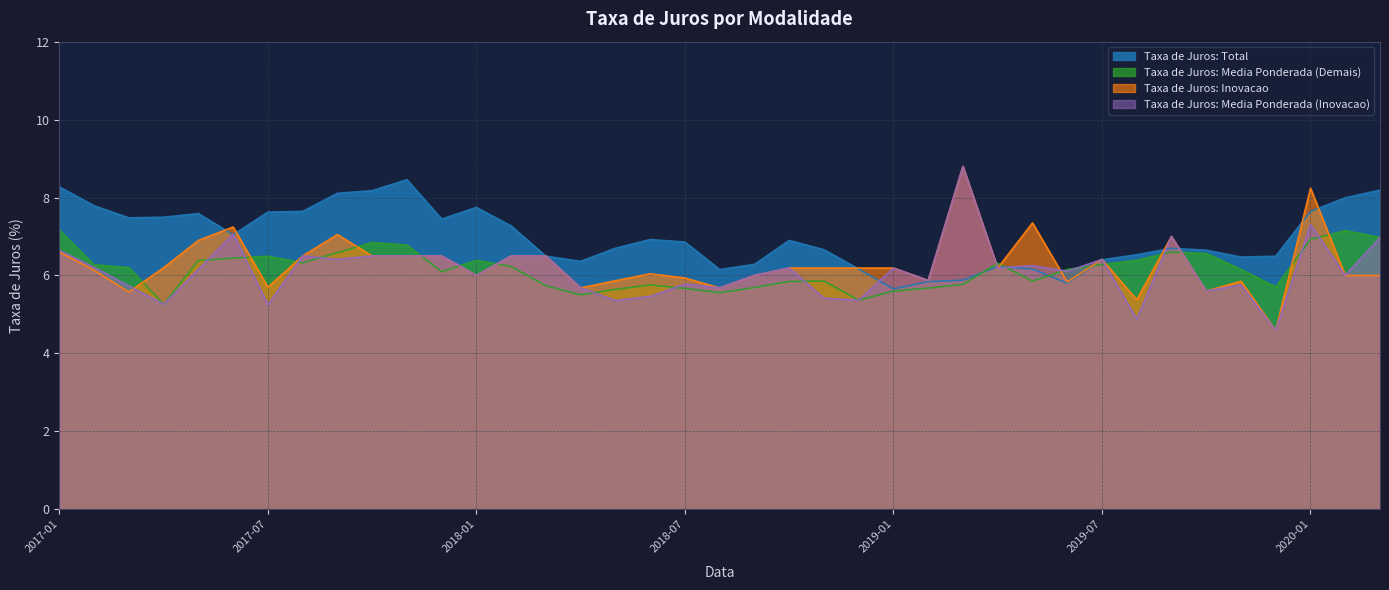

True or false: Taxa de Juros: Media Ponderada (Demais) and Taxa de Juros: Total cross at least once.

True